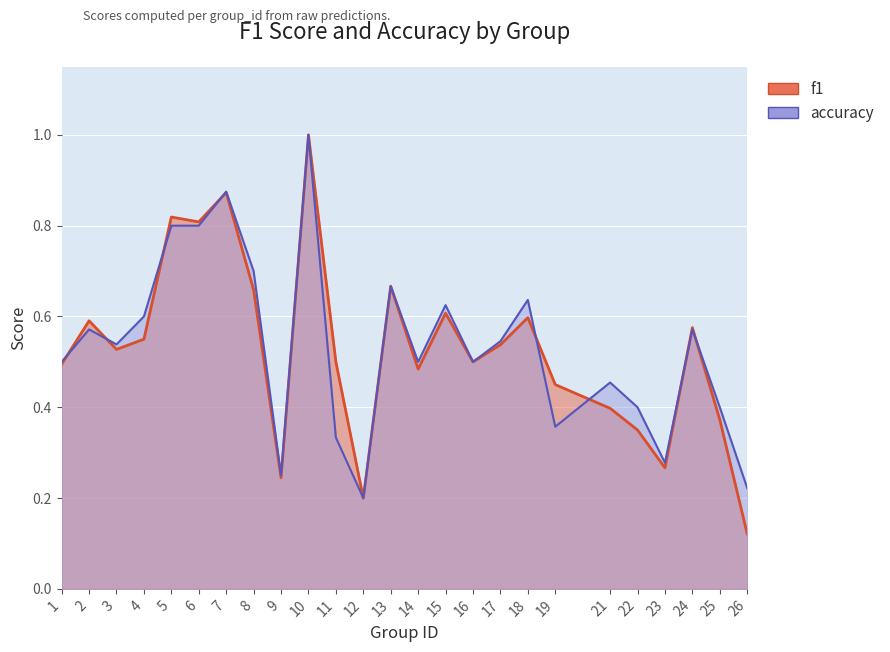

Reading left to right, list all the values displayed in this chart.

f1: 1=0.5	2=0.6	3=0.5	4=0.6	5=0.8	6=0.8	7=0.9	8=0.7	9=0.2	10=1.0	11=0.5	12=0.2	13=0.7	14=0.5	15=0.6	16=0.5	17=0.5	18=0.6	19=0.4	21=0.4	22=0.3	23=0.3	24=0.6	25=0.4	26=0.1
accuracy: 1=0.5	2=0.6	3=0.5	4=0.6	5=0.8	6=0.8	7=0.9	8=0.7	9=0.2	10=1.0	11=0.3	12=0.2	13=0.7	14=0.5	15=0.6	16=0.5	17=0.5	18=0.6	19=0.4	21=0.5	22=0.4	23=0.3	24=0.6	25=0.4	26=0.2